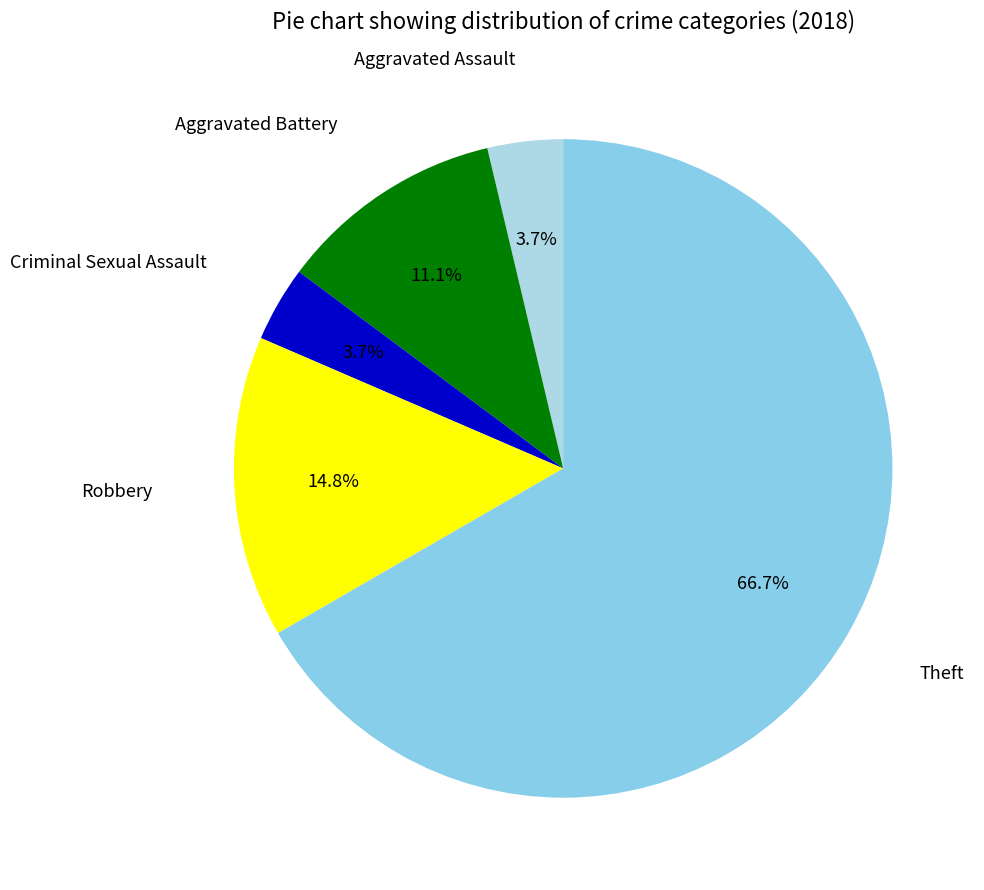

How many segments does this pie chart have?

5